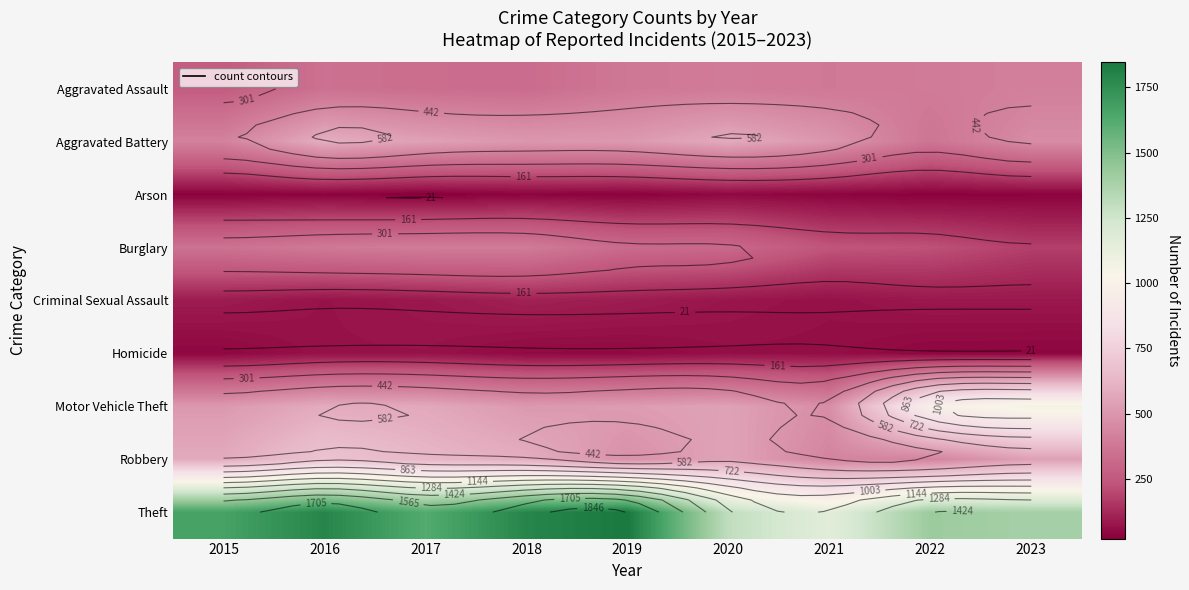

Is it true that Criminal Sexual Assault equals 25 at 2017?

False